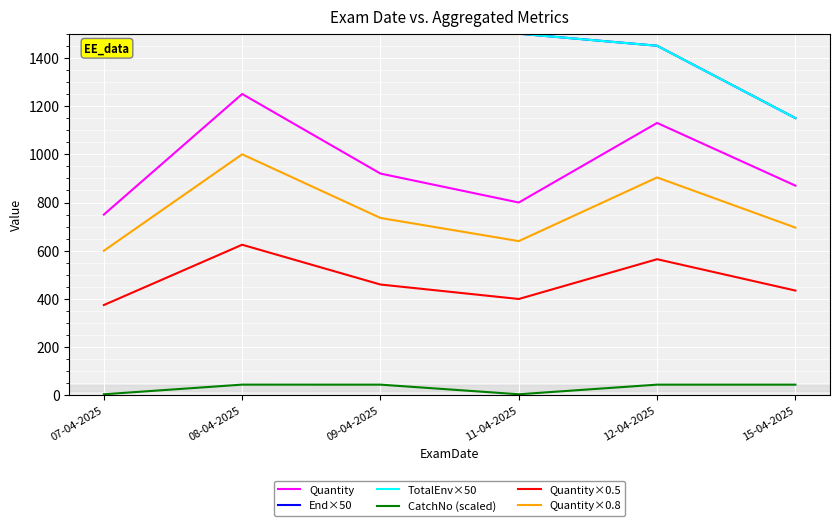

The Quantity series shows 750.0 at 07-04-2025. True or false?

True